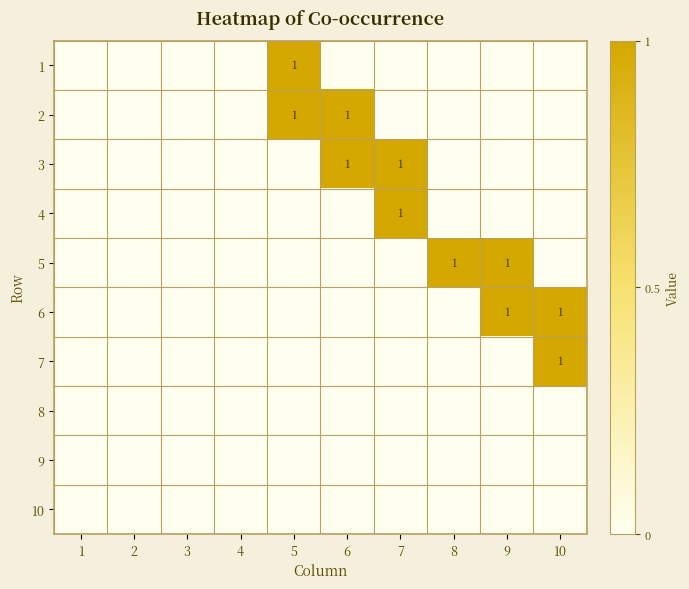

Is it true that 3 equals 1 at 7?

True